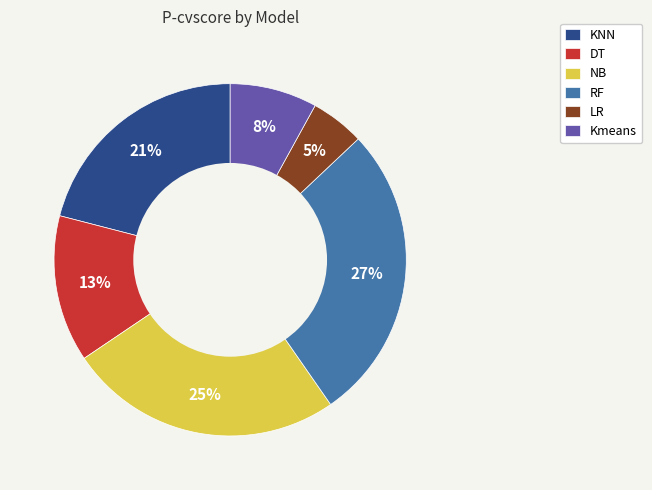

Which has a higher value, KNN or RF?

RF